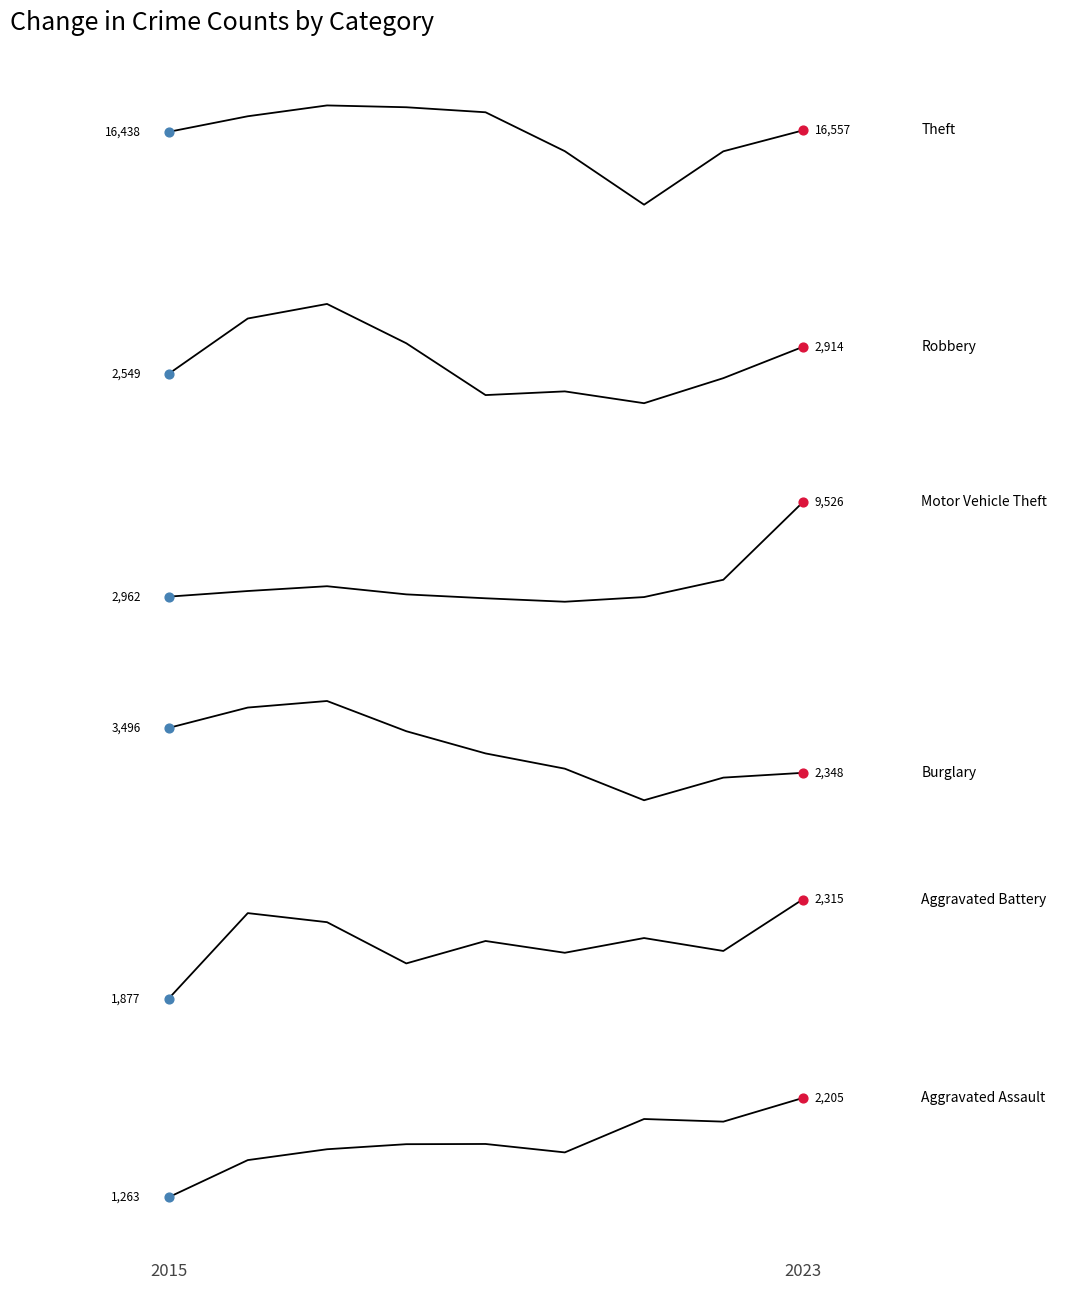

Does the chart have visible grid lines?

No